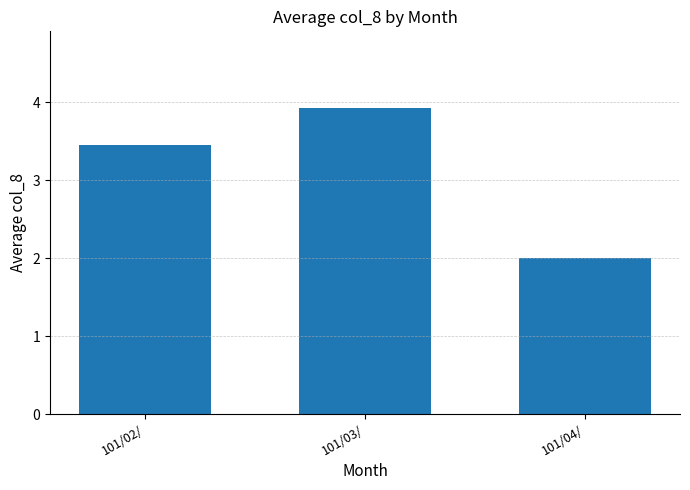

Reading left to right, what are all the values shown in this chart?

3.5	3.9	2.0